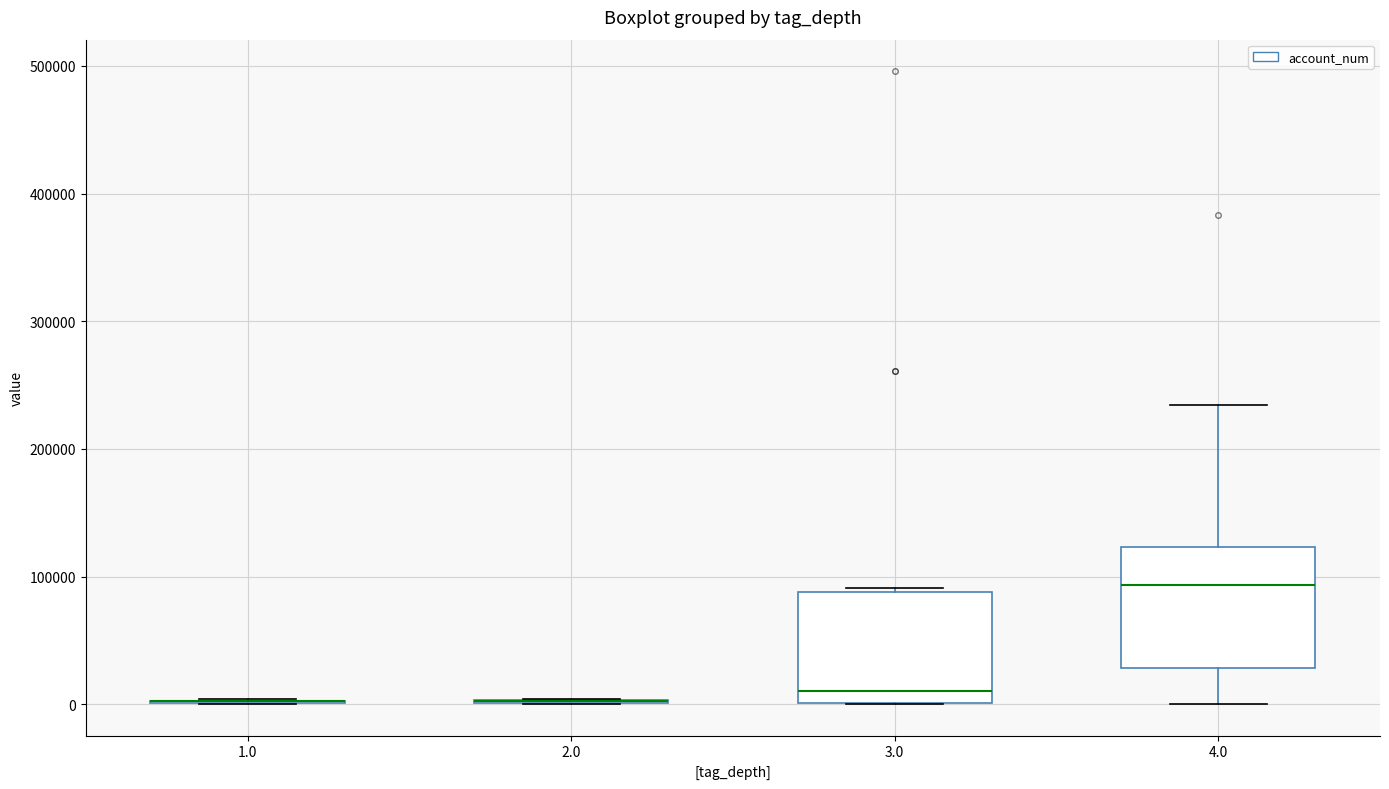

Reading left to right, read every box against the y-axis: the position of its median line, the range the box covers, and the ends of its whiskers. The values are not printed on the chart, so give them approximately, as read against the axis.

1.0: box collapsed to a line at 0, whiskers 0 to 0
2.0: box collapsed to a line at 0, whiskers 0 to 0
3.0: median 10000, box 0 to 90000, whiskers 0 to 90000
4.0: median 90000, box 30000 to 120000, whiskers 0 to 230000